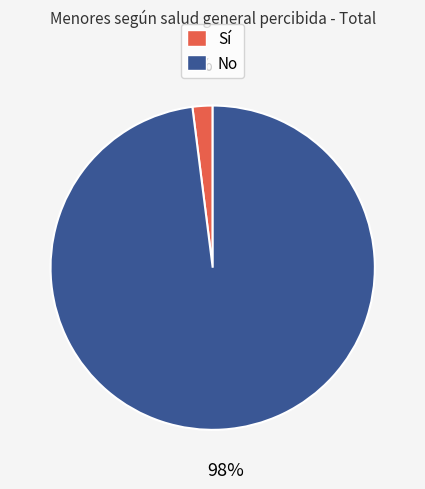

The No slice represents 98% of the pie. True or false?

True